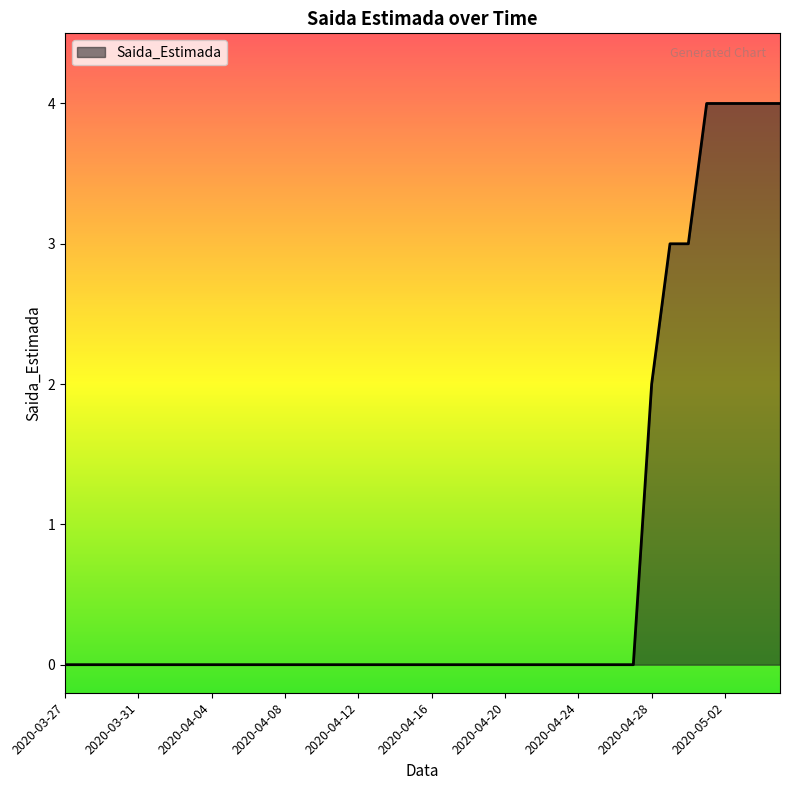

How many lines are shown in the chart?

1